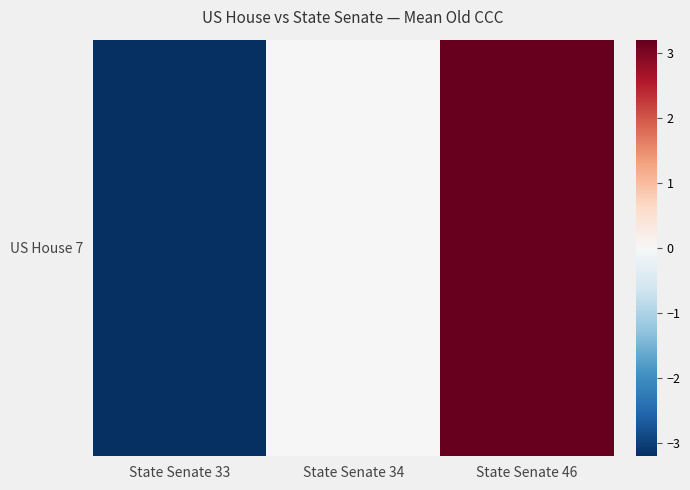

The value at State Senate 33 is -4.9. True or false?

False